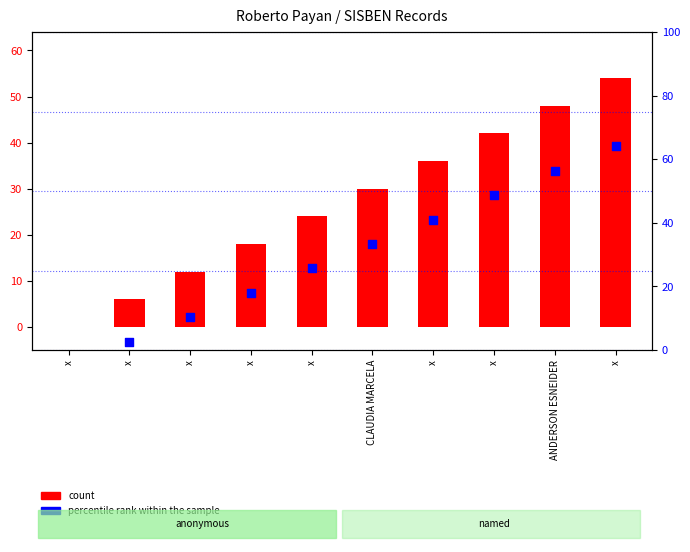

Is the value of count at x greater than the value of percentile rank within the sample at x?

Yes